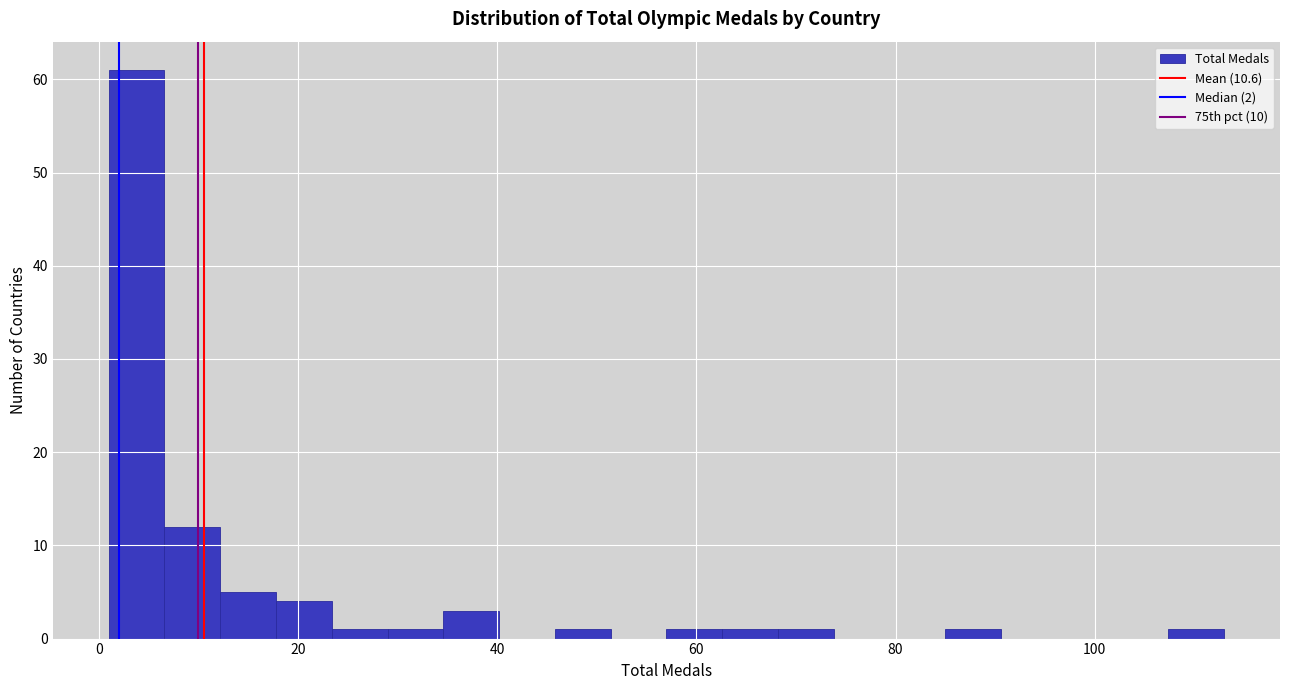

Around what value on the x-axis is the tallest bar? Give the approximate position of its centre, as read against the axis.

4